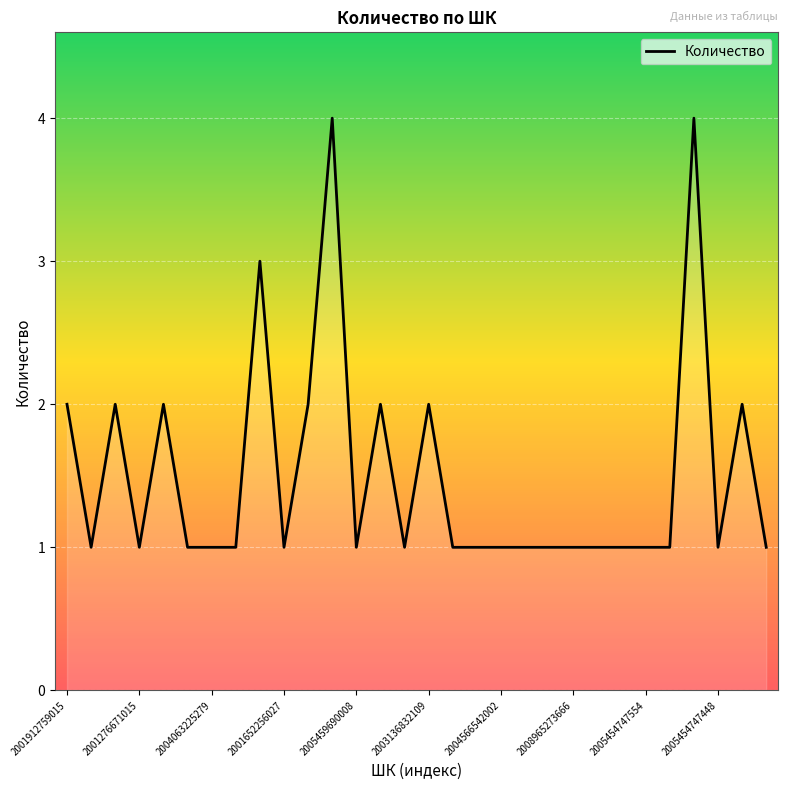

What is the maximum value shown in the chart?

4